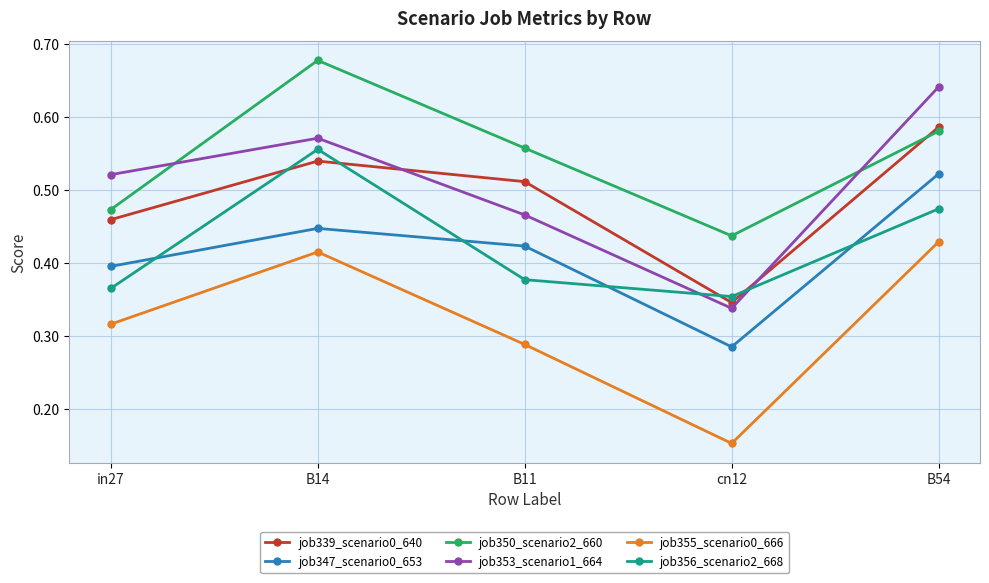

How many data points does each series have?

5